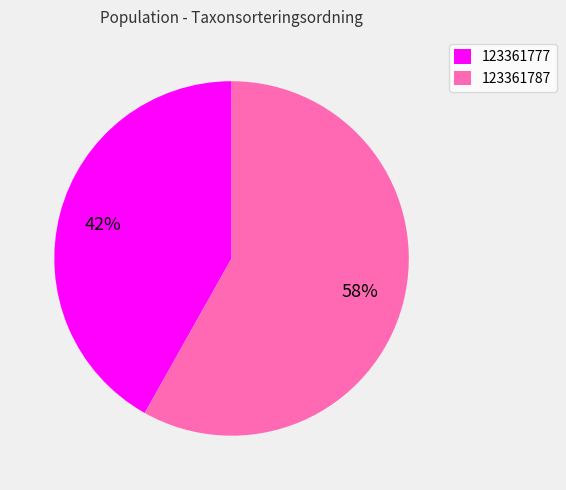

To the nearest percent, what is the combined percentage of 123361777 and 123361787?

100%